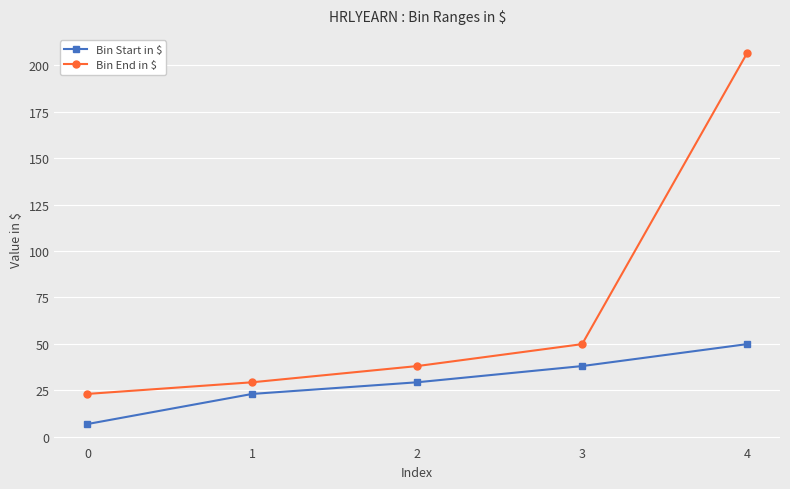

Reading left to right, what are all the values shown in this chart?

Bin Start in $: 0=6.9	1=23.1	2=29.4	3=38.1	4=49.9
Bin End in $: 0=23.1	1=29.4	2=38.1	3=49.9	4=206.4